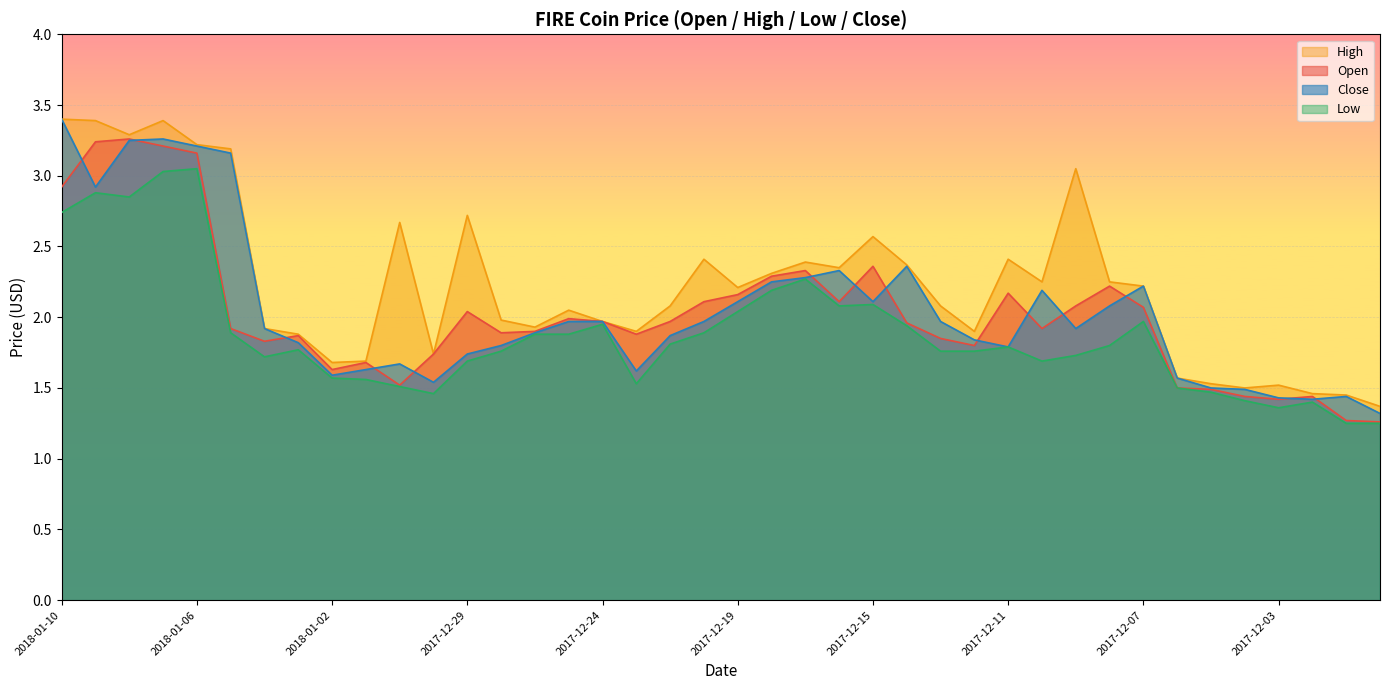

Which series changed the most between 2017-12-26 and 2017-12-08?

Open